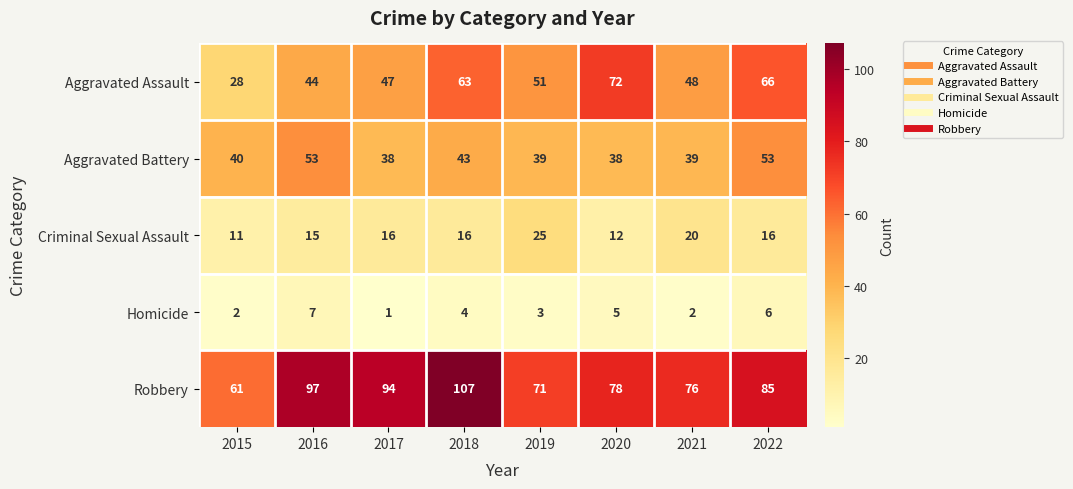

At how many categories does at least one series exceed 35?

8